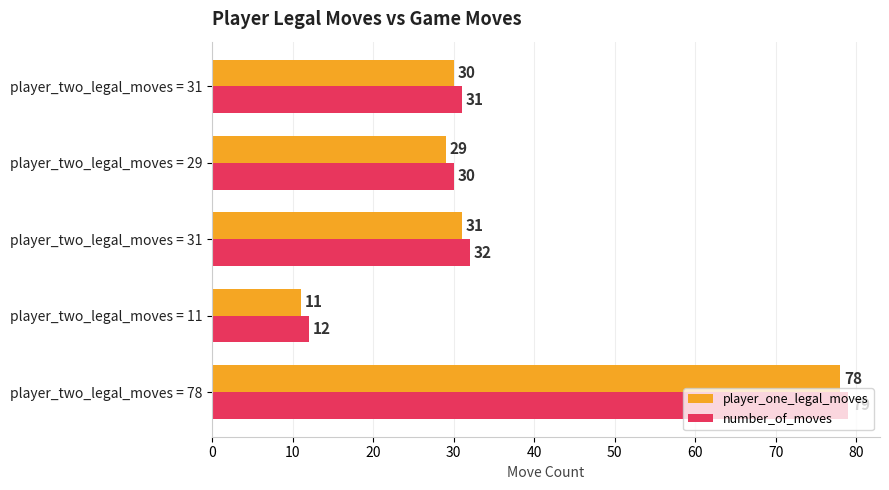

At how many categories does at least one series exceed 43?

1